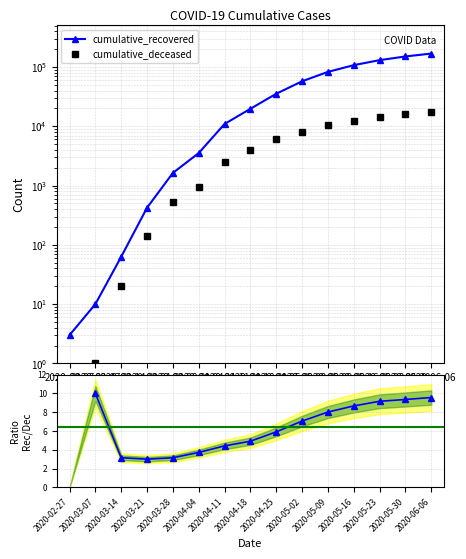

What is the label of the 5th point from the right?

2020-05-09